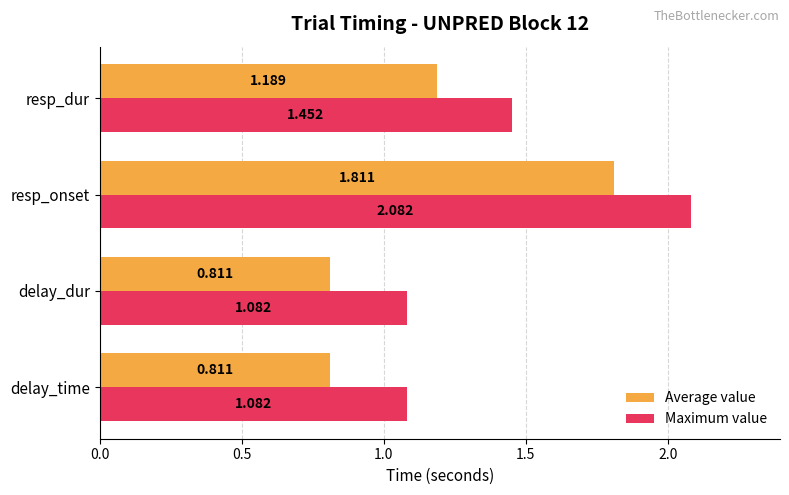

Which series changed the most between delay_time and resp_dur?

Average value